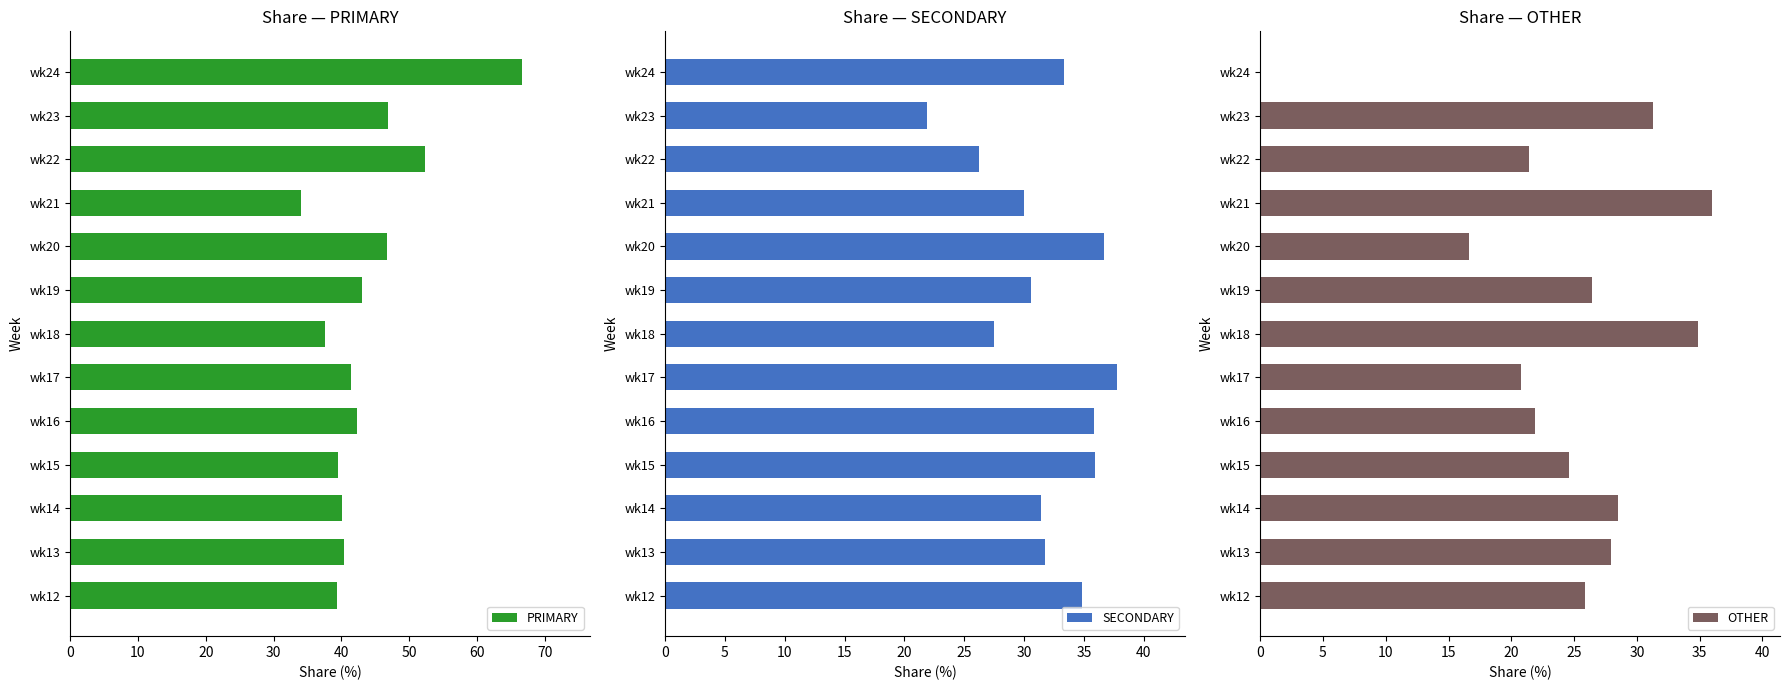

Which series has the largest range (max minus min)?

OTHER